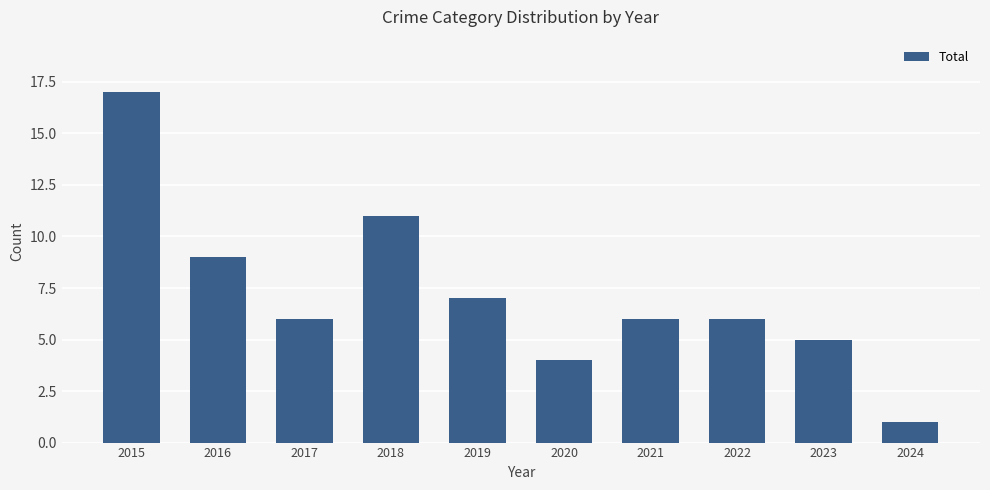

What is the average value?

7